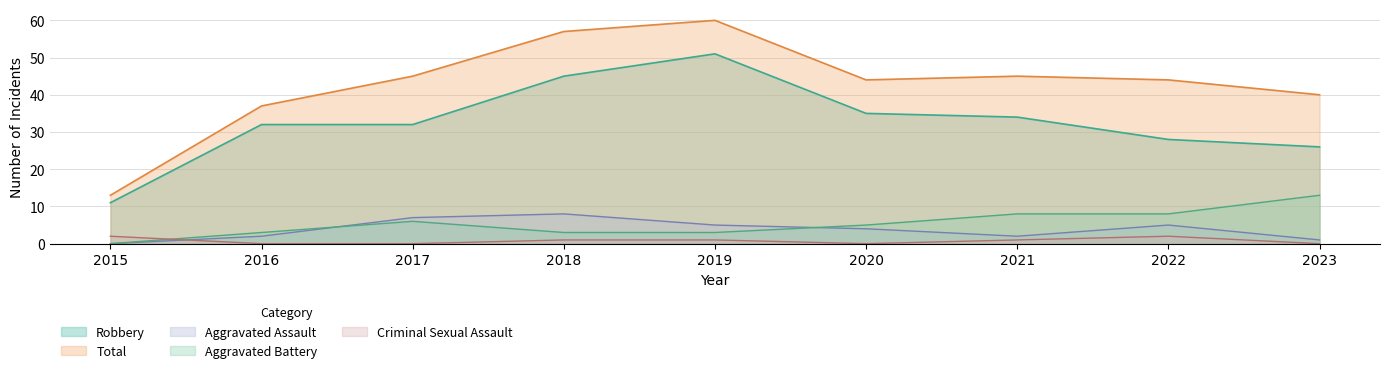

The value of Criminal Sexual Assault at 2022 is 2. True or false?

True